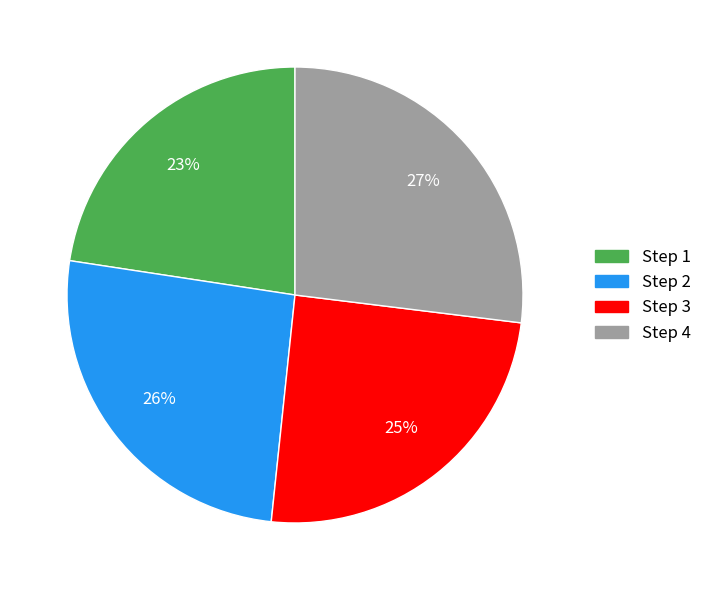

To the nearest percent, what is the difference between the Step 2 and Step 1 slice percentages?

3%